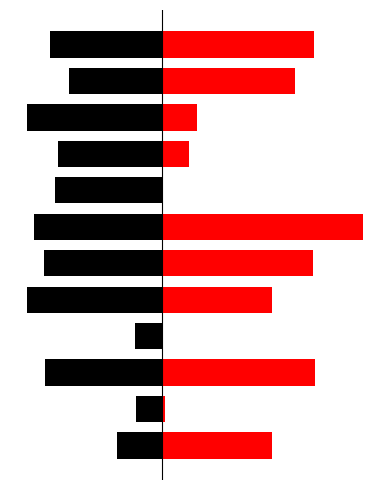

Reading left to right, transcribe all the data shown in this chart.

SPC_SPACE: 0=-95	1=-55	2=-246	3=-58	4=-283	5=-247	6=-269	7=-224	8=-219	9=-284	10=-196	11=-236
WITHOUT_ISOLATION_LAYER: 0=229	1=5	2=320	3=2	4=230	5=316	6=421	7=2	8=55	9=73	10=279	11=318